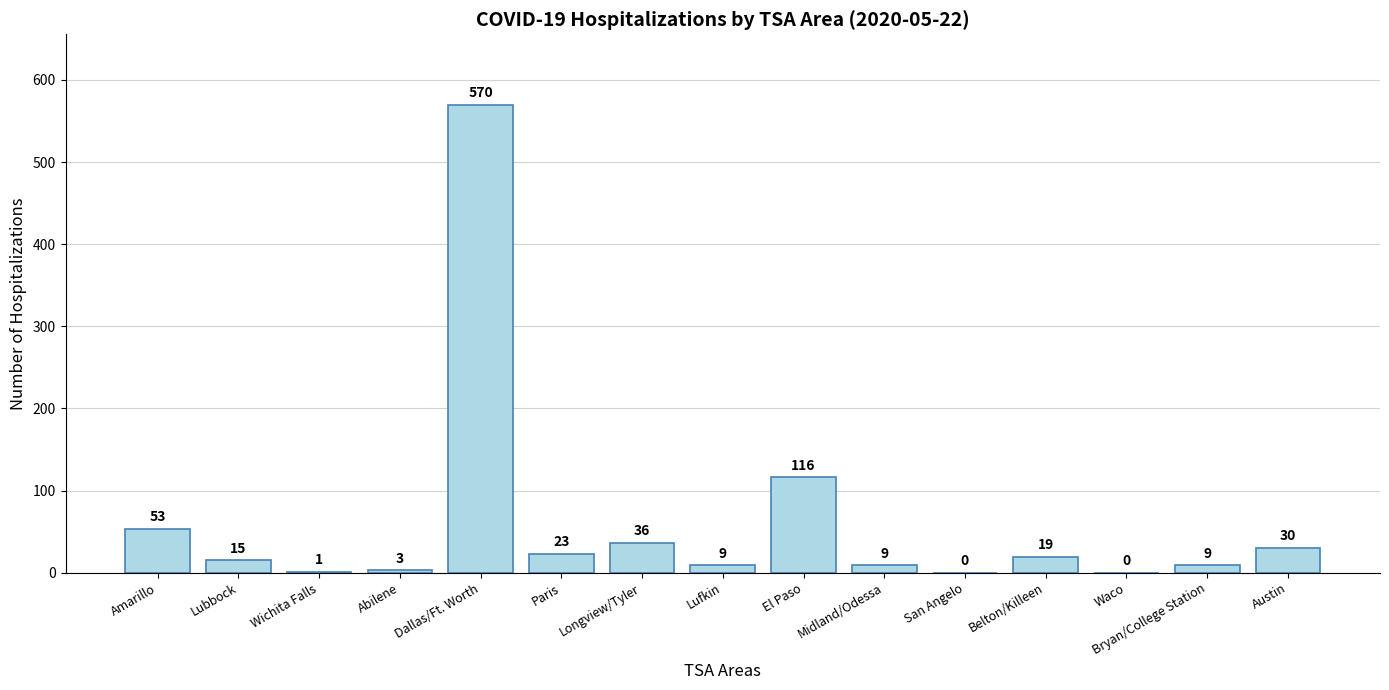

What is the sum of the values at Longview/Tyler and Waco?

36